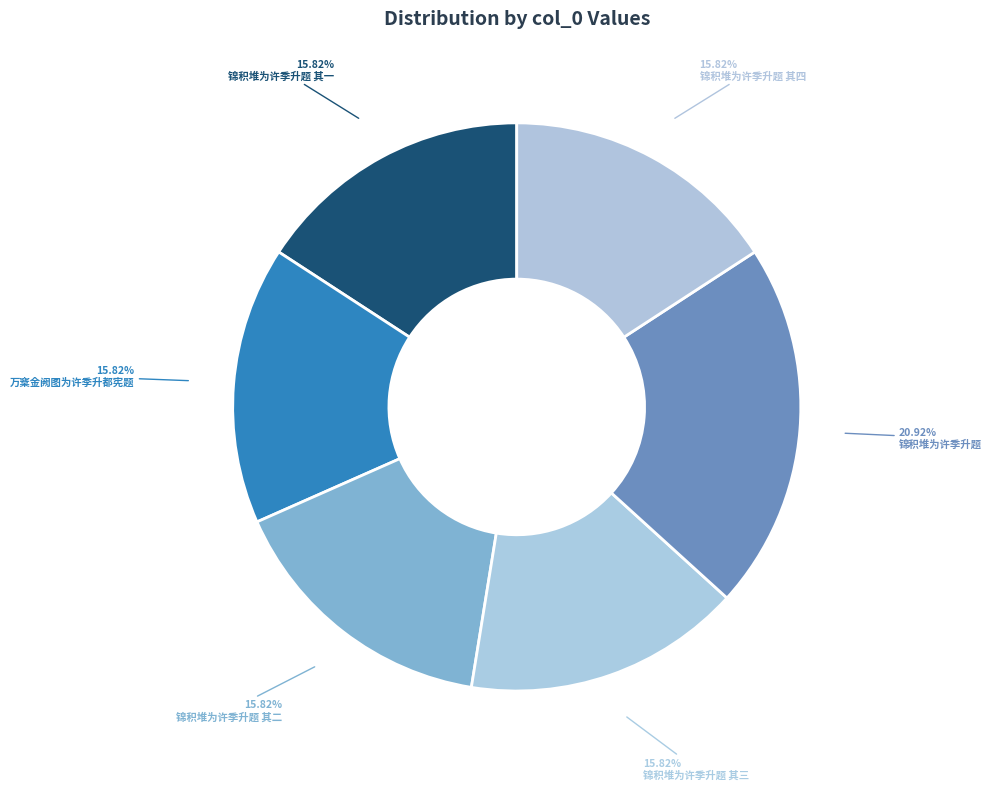

What percentage is the 锦积堆为许季升题 slice, to the nearest percent?

21%